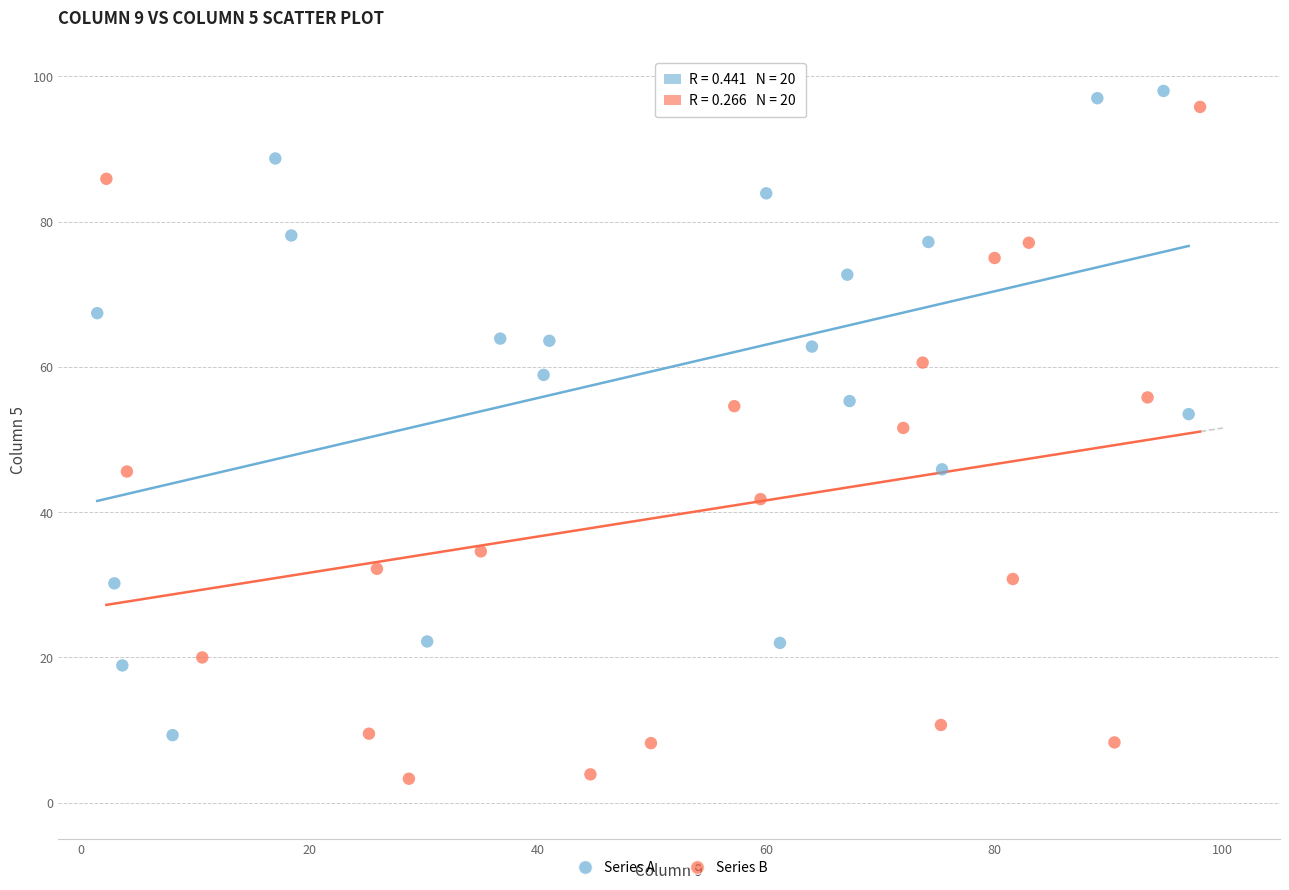

Which series contains the lowest Y value?

Series B